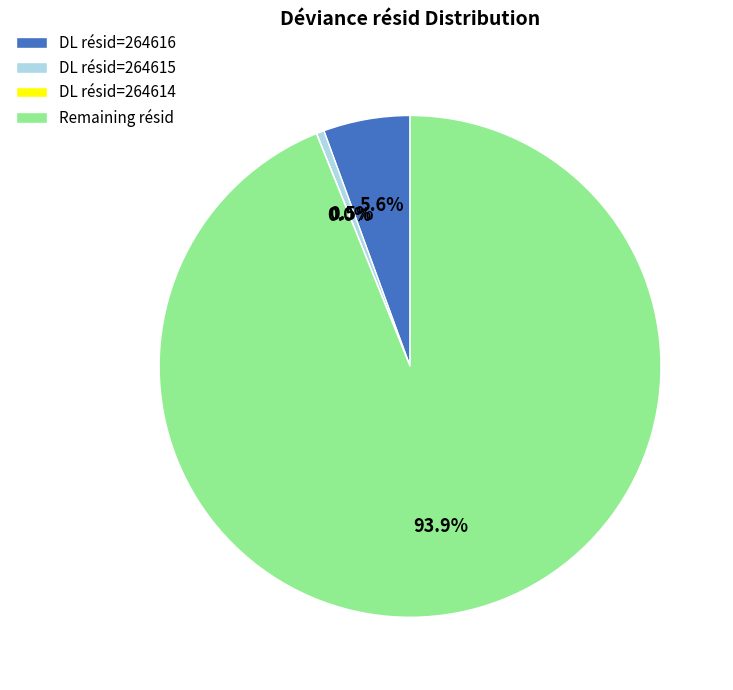

What is the majority slice?

Remaining résid